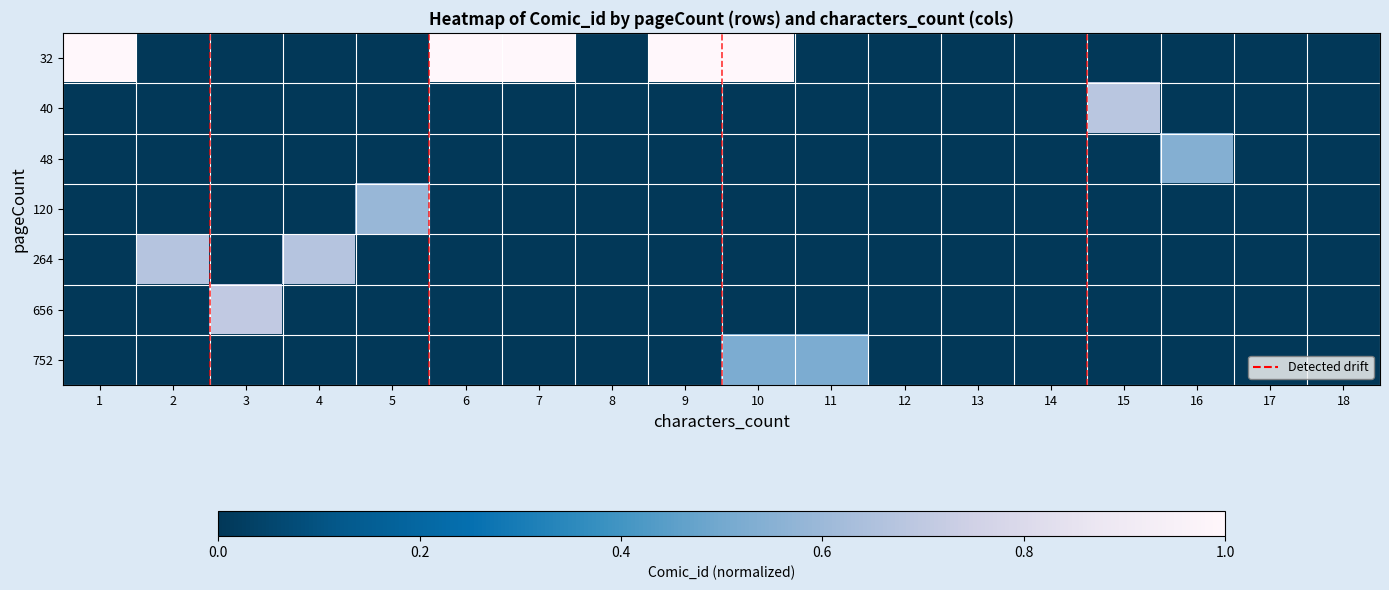

Count the number of categories in the chart.

18